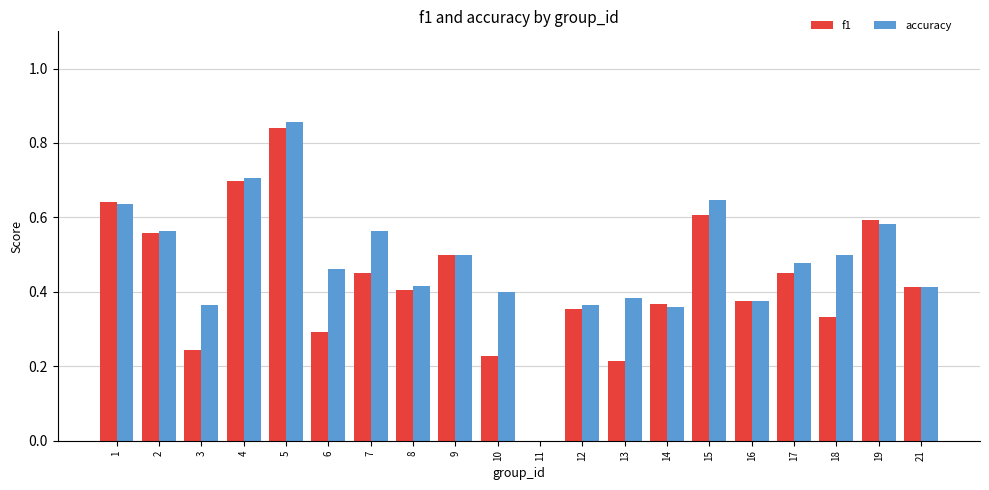

Are the bars horizontal?

No